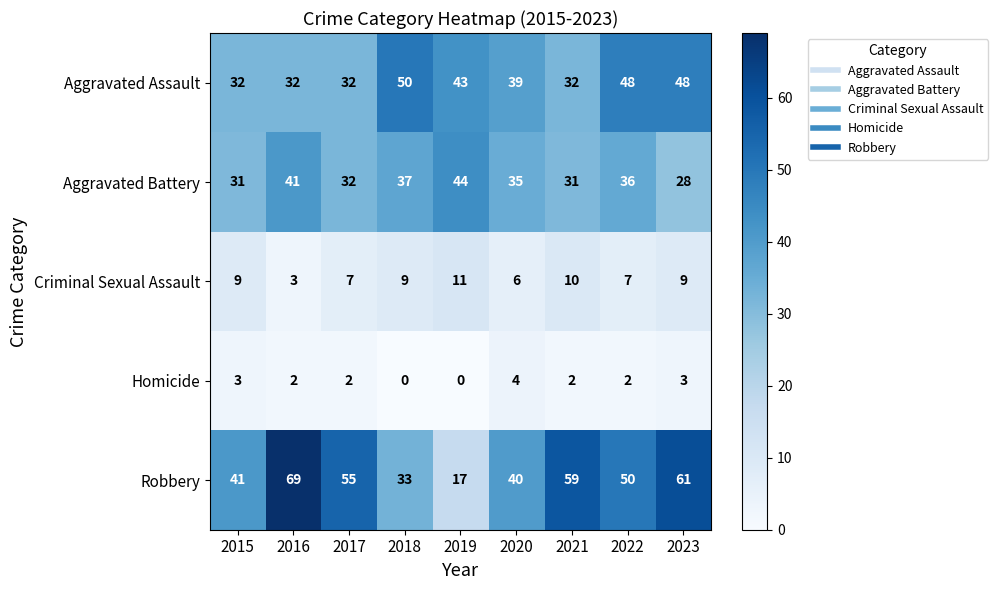

What is the difference between the highest and lowest values at 2019?

44